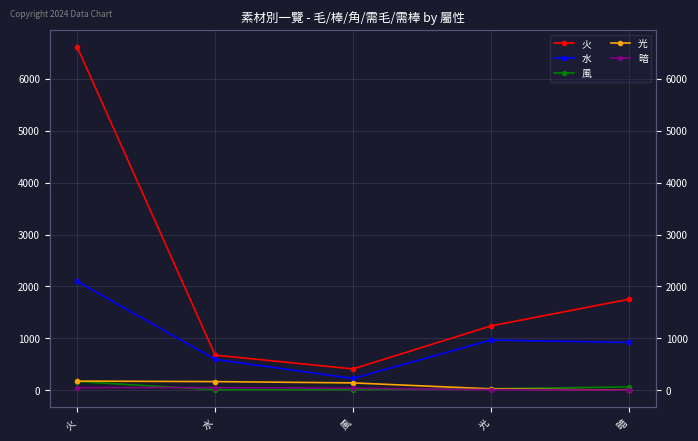

How many intersections are there between 暗 and 風?

2